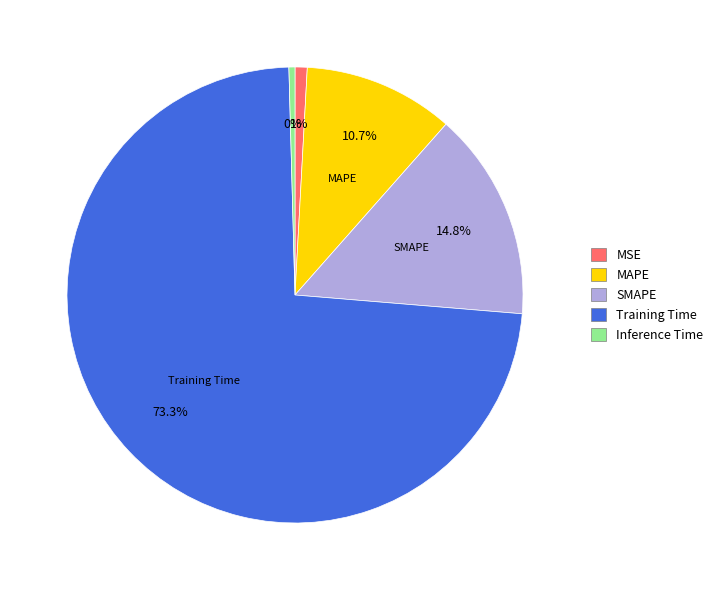

True or false: SMAPE accounts for 21% of the total.

False